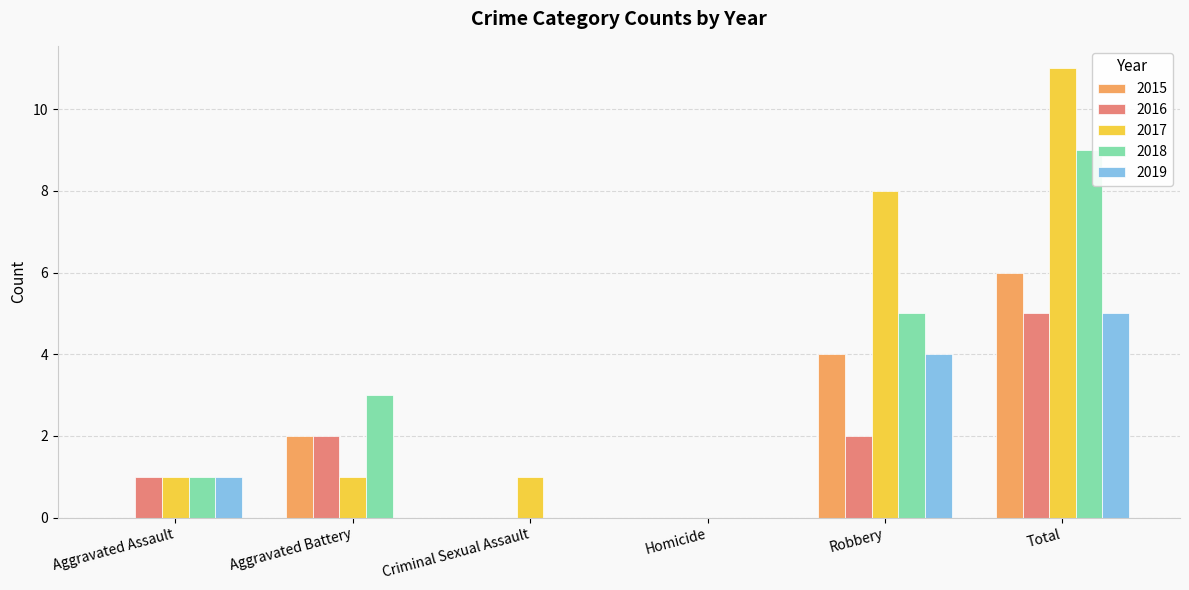

What is the highest value of the 2018 series?

9